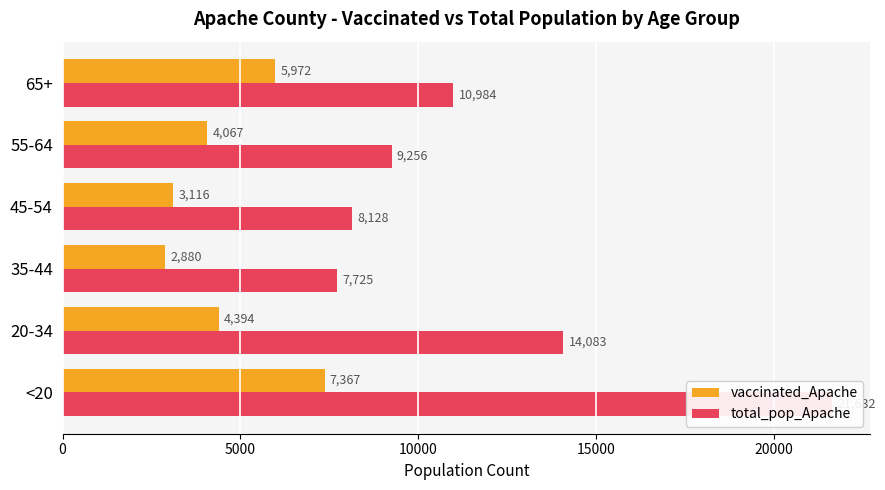

How many data points in total_pop_Apache are less than 10984?

3